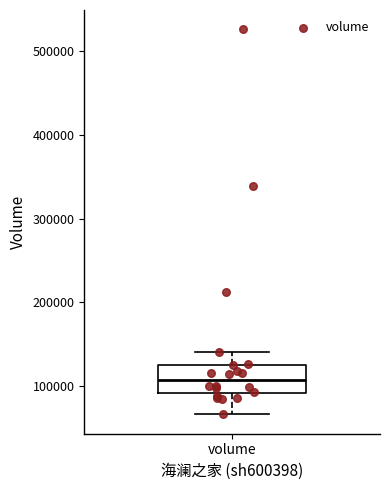

Transcribe this box plot: give where the median line is, the range the box spans, and where the two whiskers end, as read against the y-axis. The values are not printed on the chart, so give them approximately, as read against the axis.

median 110000, box 90000 to 130000, whiskers 70000 to 140000